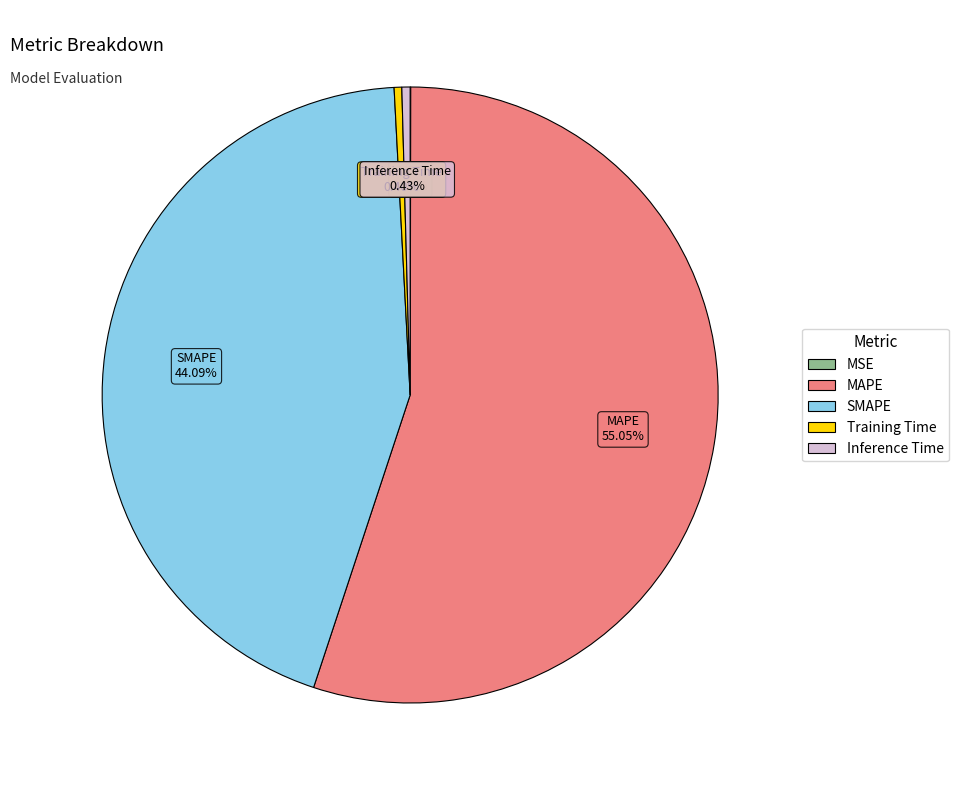

To the nearest percent, what is the difference between the Training Time and MAPE slice percentages?

55%